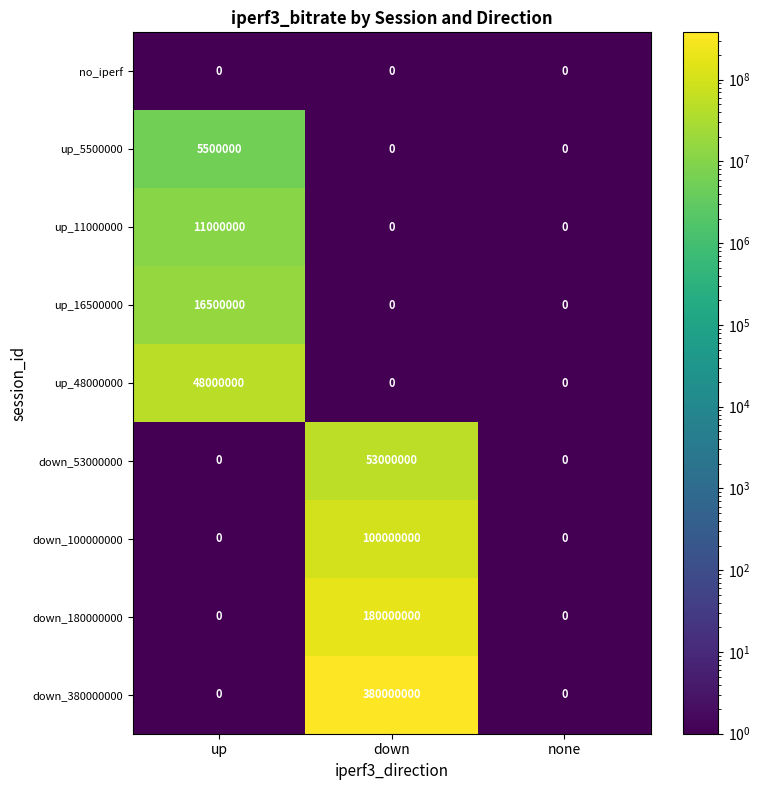

What is the difference between the maximum and minimum values in the up_5500000 series?

5500000